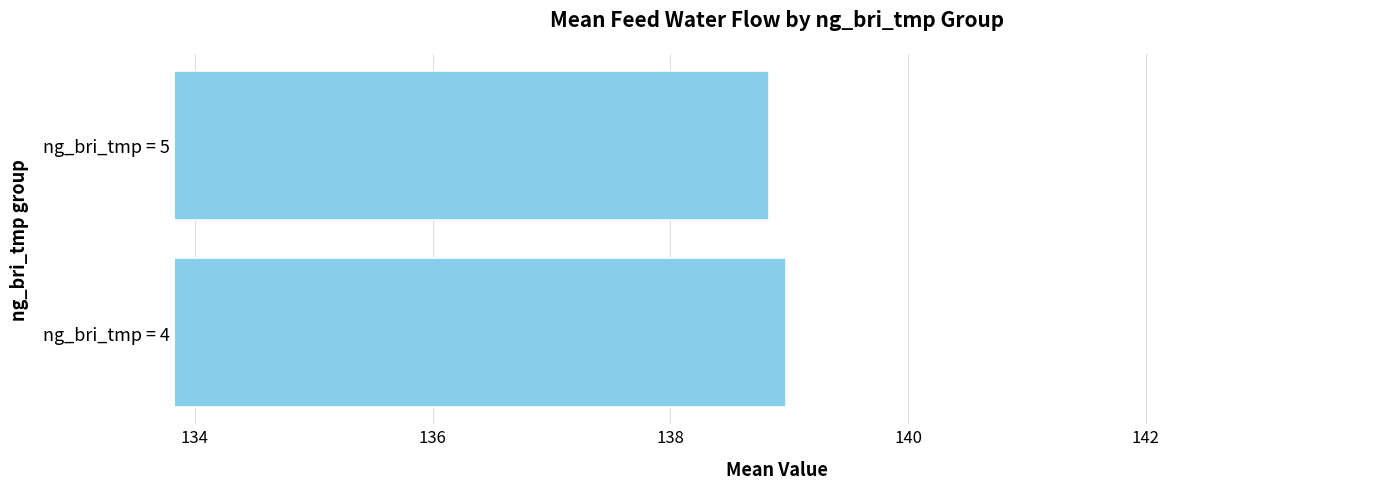

What is the greatest value displayed?

139.0